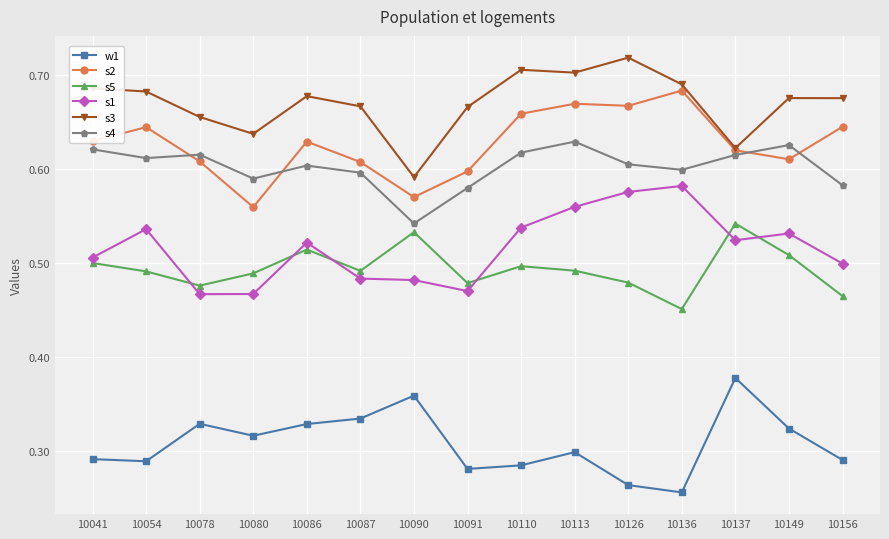

True or false: s4 and s1 cross at least once.

False